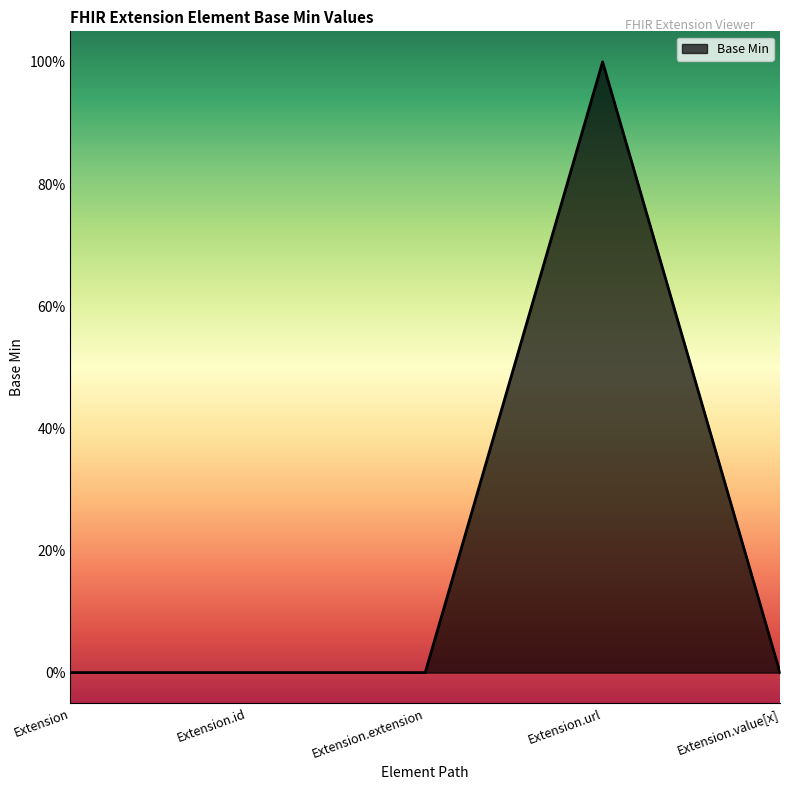

Reading right to left, list all the values displayed in this chart.

Extension.value[x]=0	Extension.url=1	Extension.extension=0	Extension.id=0	Extension=0